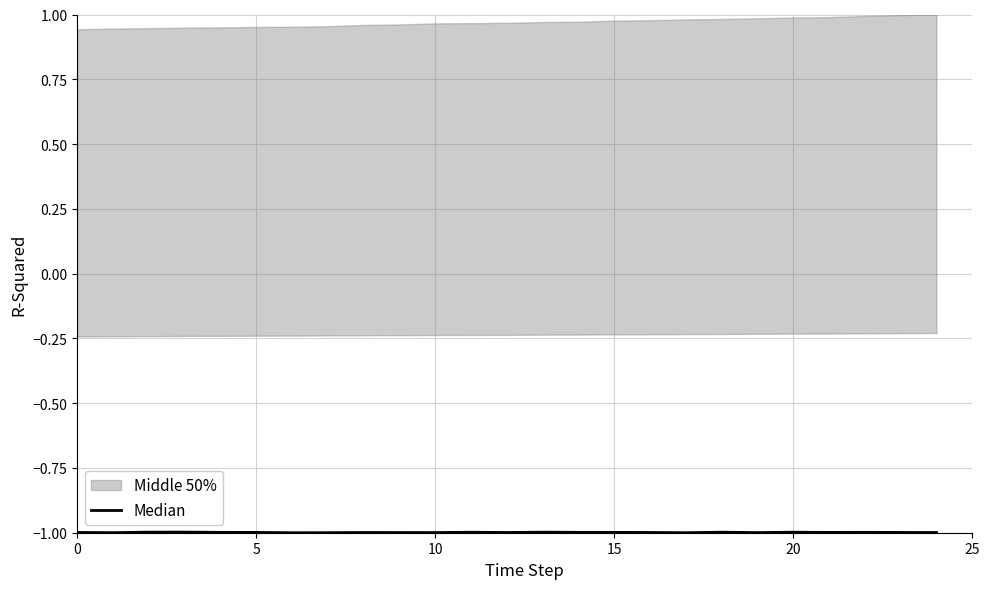

What is the smallest value displayed?

-1.0